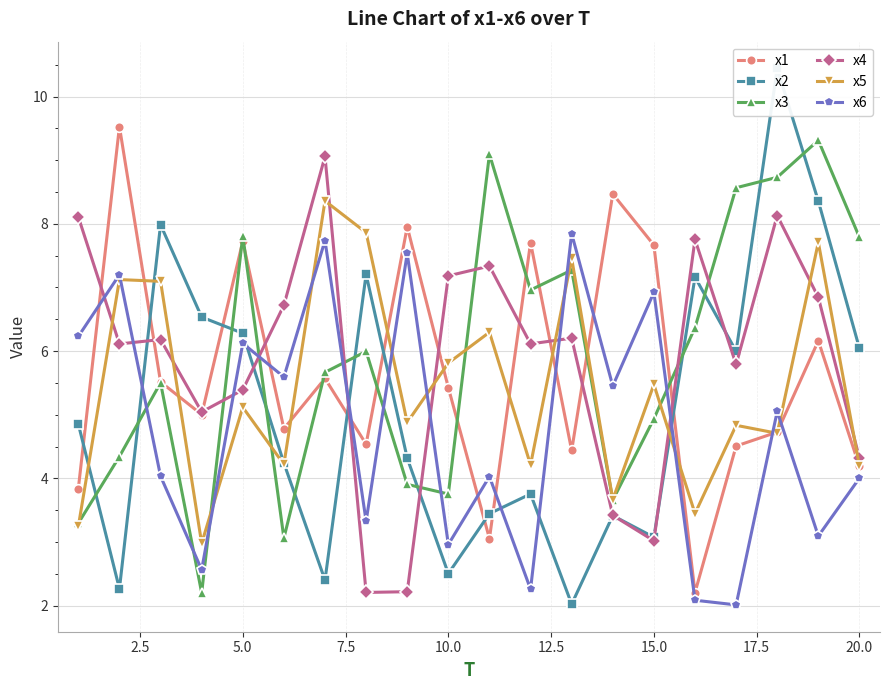

How many interior local valleys does the x1 series have?

6